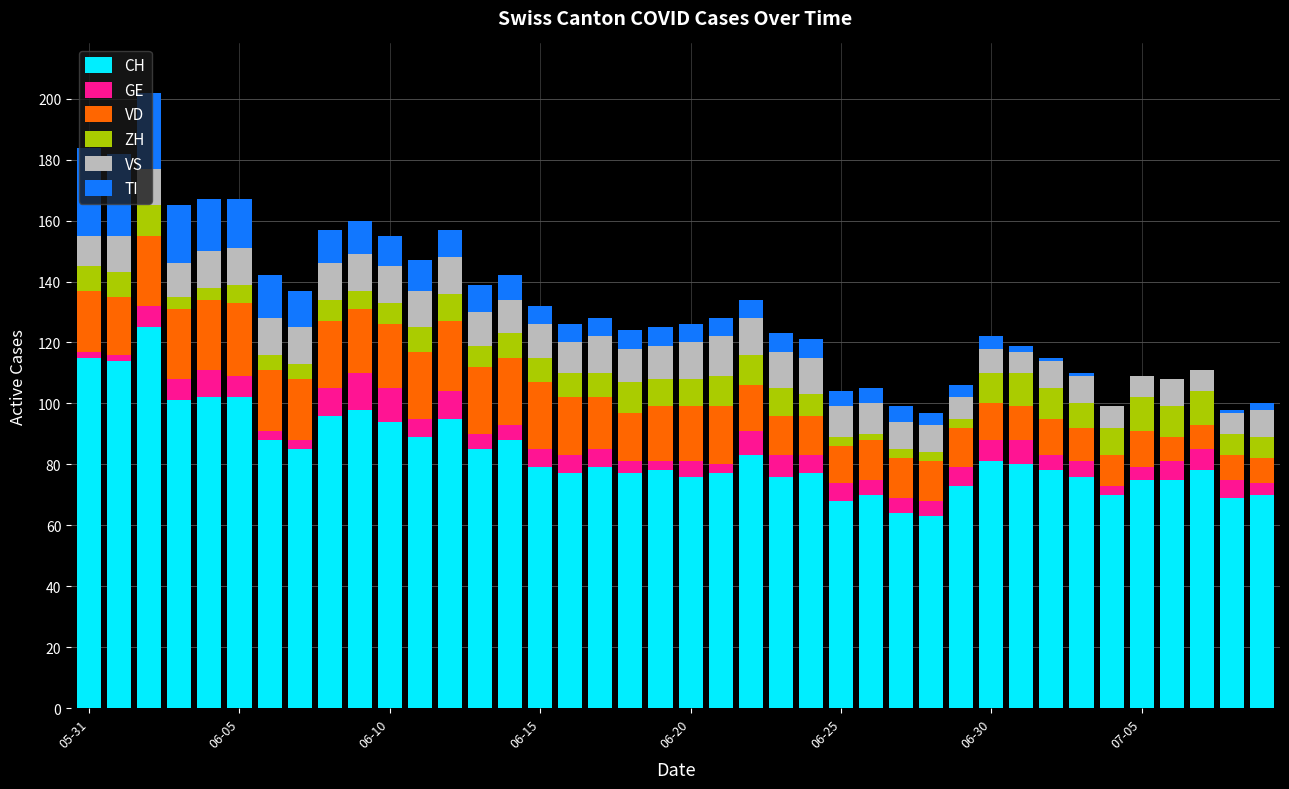

What is the maximum value for CH?

125